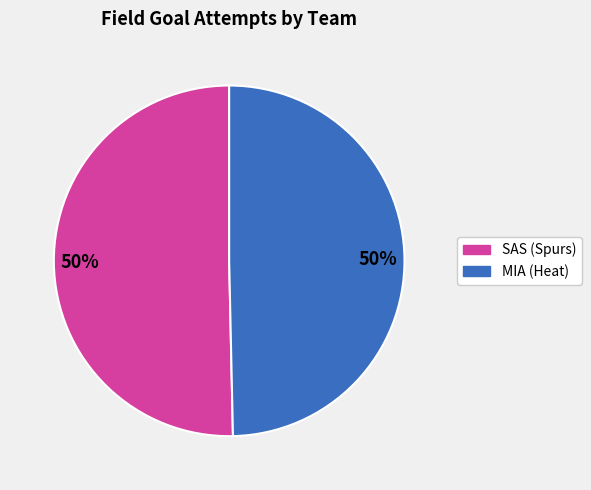

To the nearest percent, what is the average slice percentage?

50%